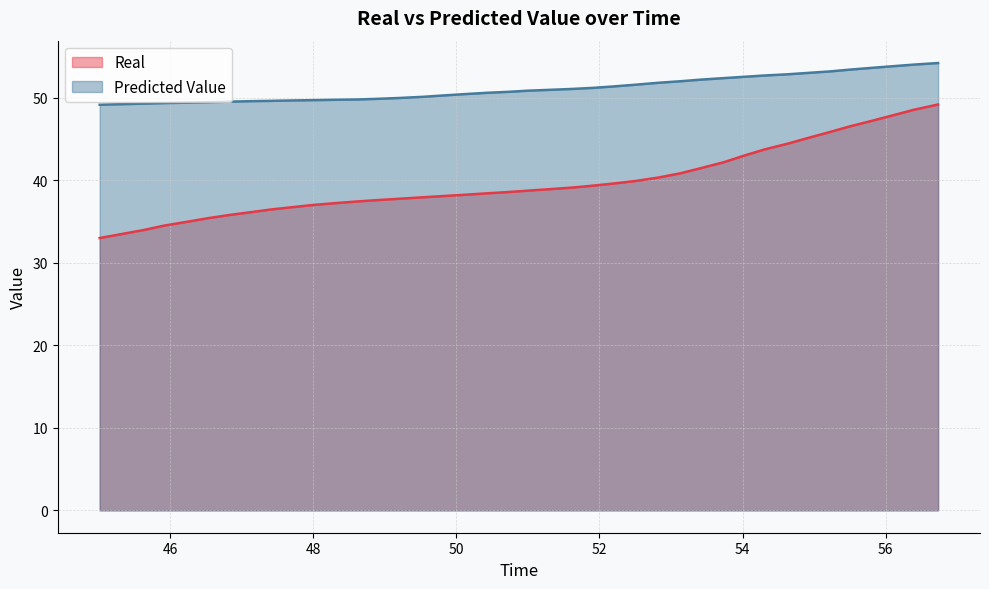

What is the label of the 12th point from the left?

48.323821